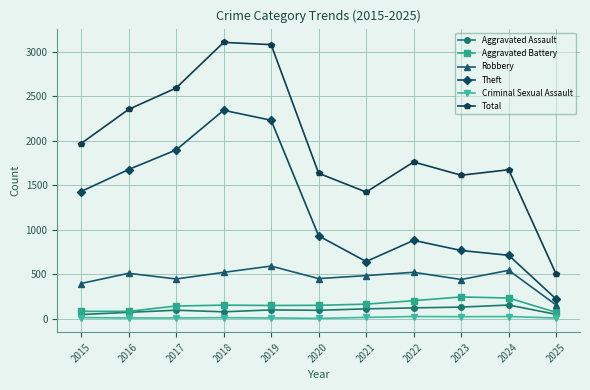

At 2017, list the series in order from smallest to largest.

Criminal Sexual Assault, Aggravated Assault, Aggravated Battery, Robbery, Theft, Total